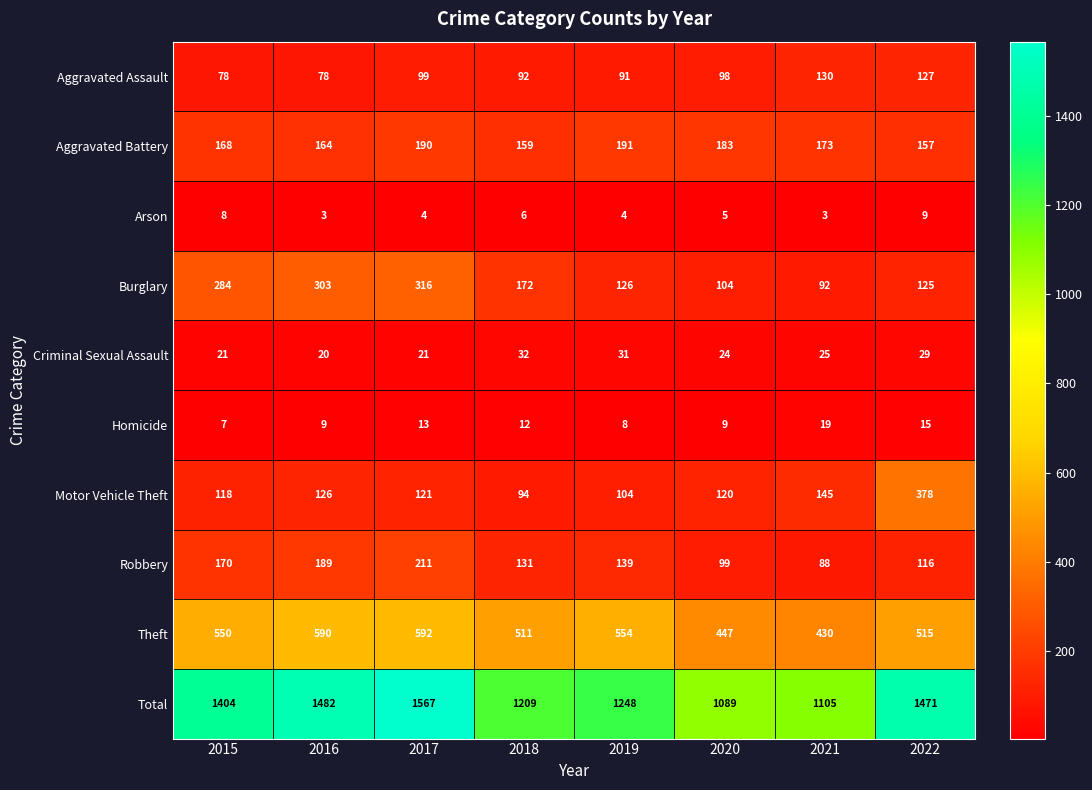

Where is Robbery nearest to the value 149?

2019